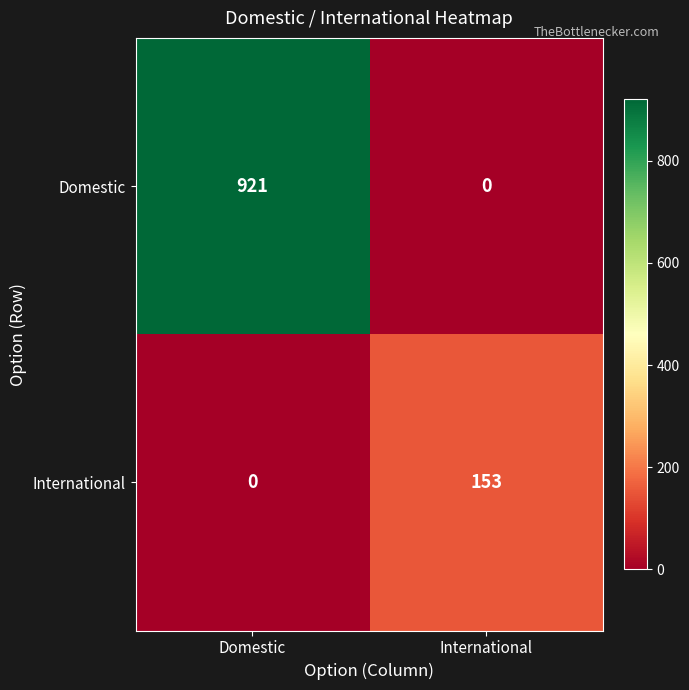

The value of Domestic at International is 0. True or false?

True